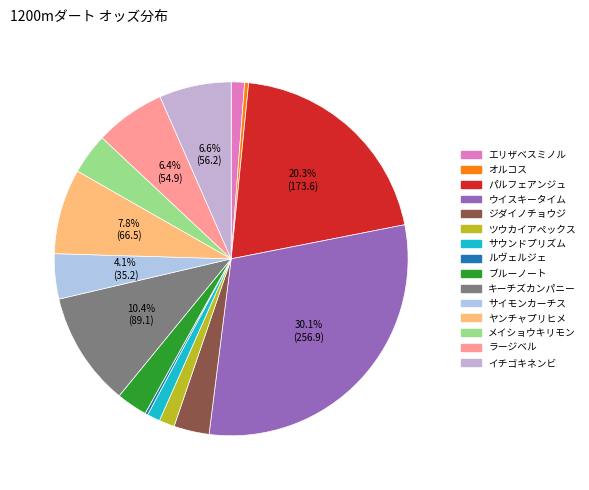

Is there a majority slice in this chart?

No